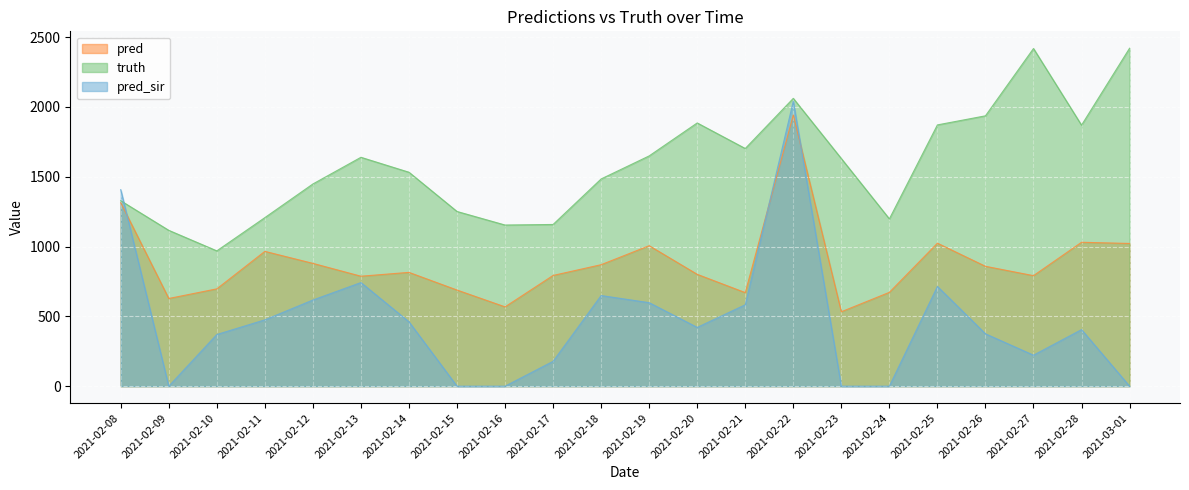

Which category has the highest value in the truth series?

2021-03-01